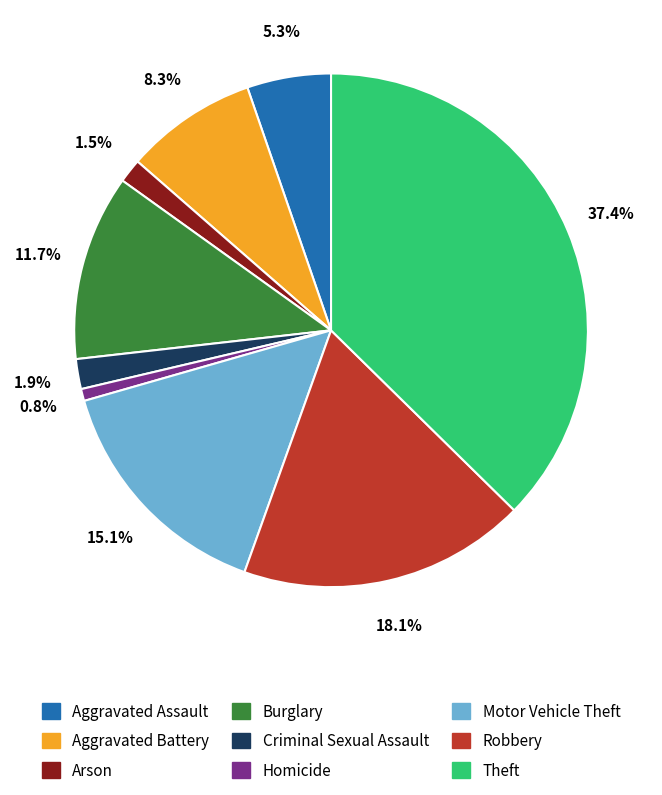

Which slice is the largest?

Theft